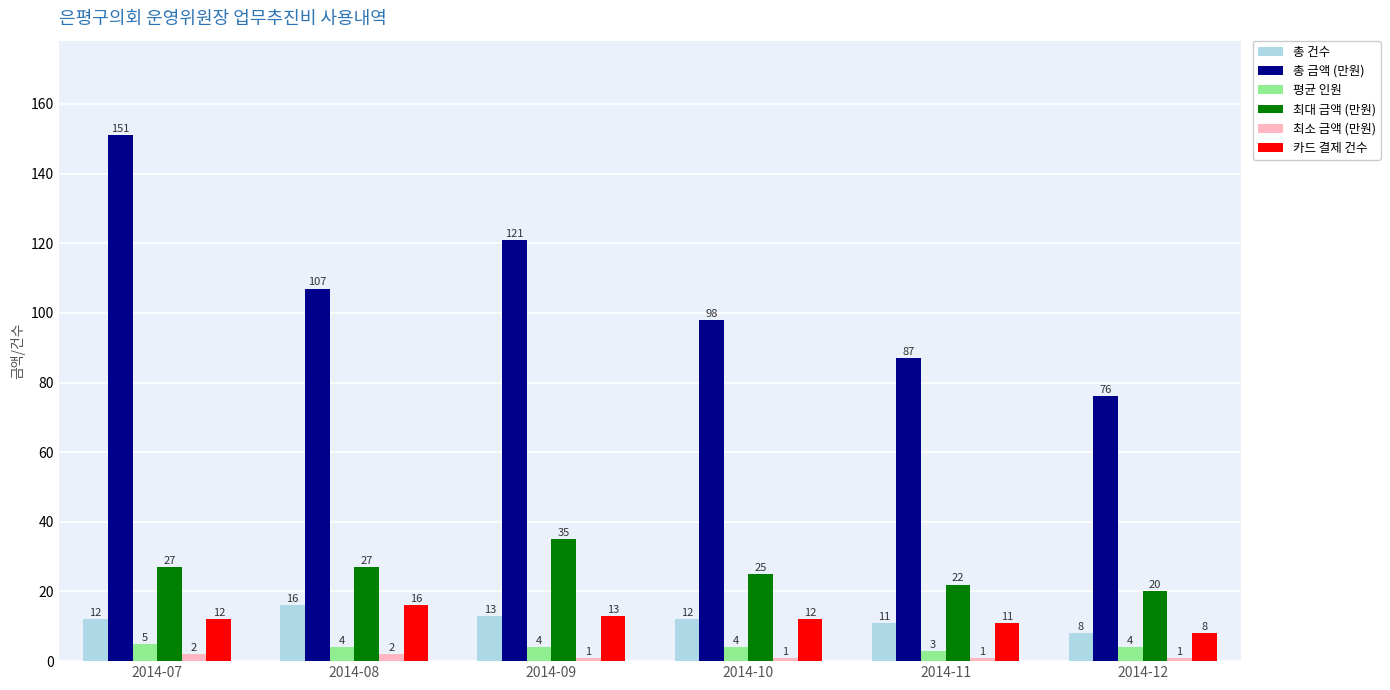

Which series has the largest total across all categories?

총 금액 (만원)